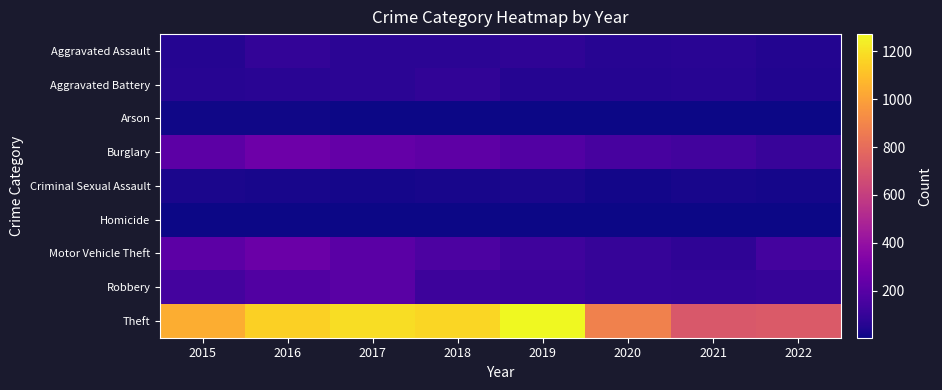

At which category is the sum across all series the highest?

2016